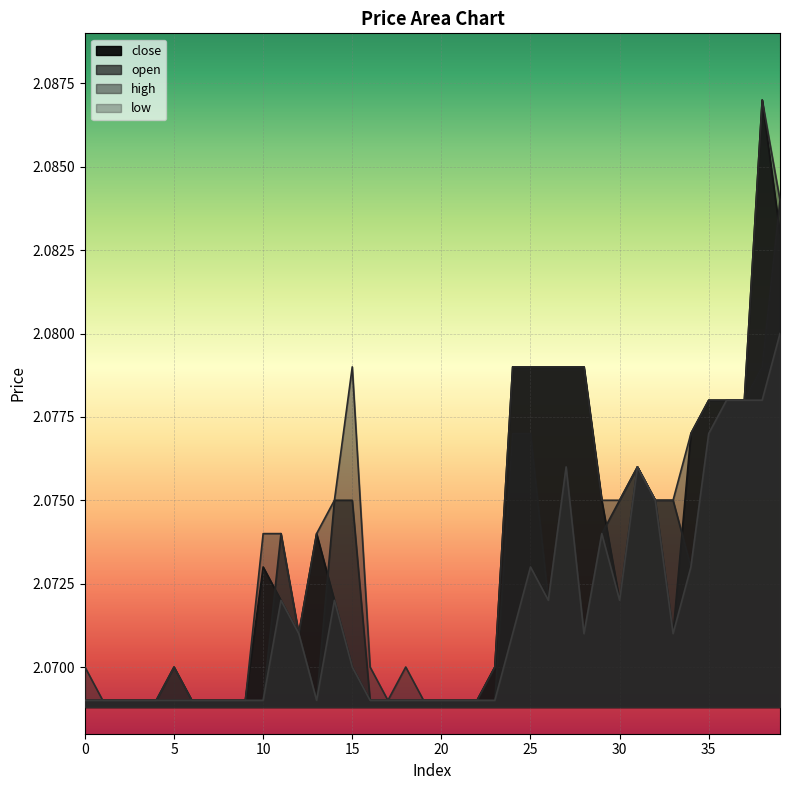

What is the value of the open point at the 17th from the left?

2.1